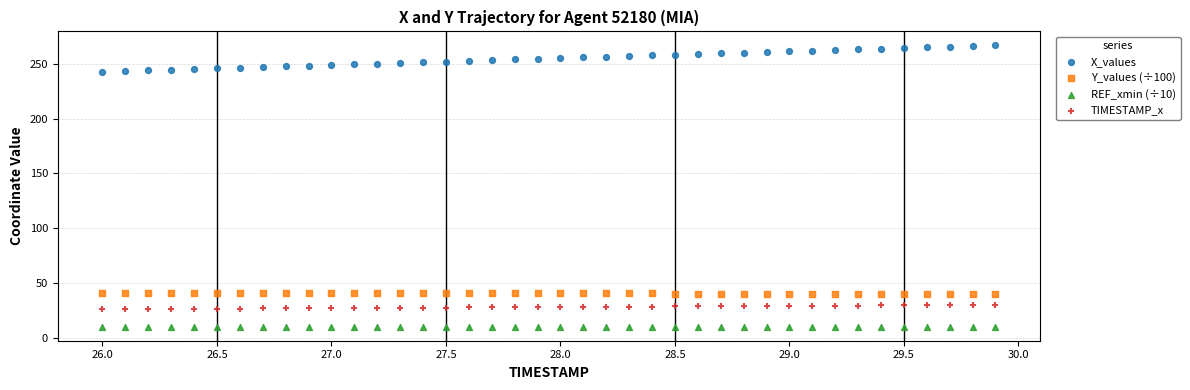

Which series reaches the minimum Y coordinate?

REF_xmin (÷10)